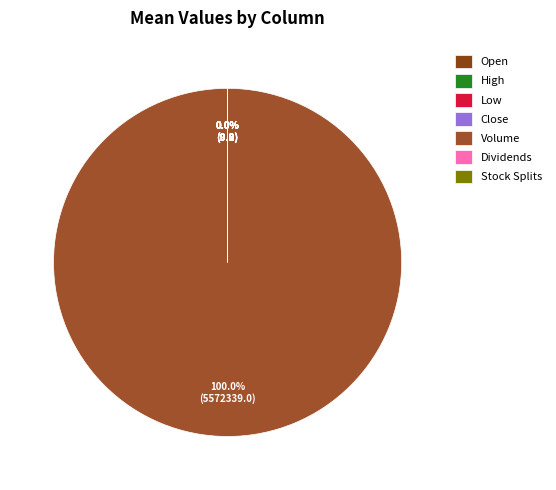

Which has a higher value, Close or High?

High